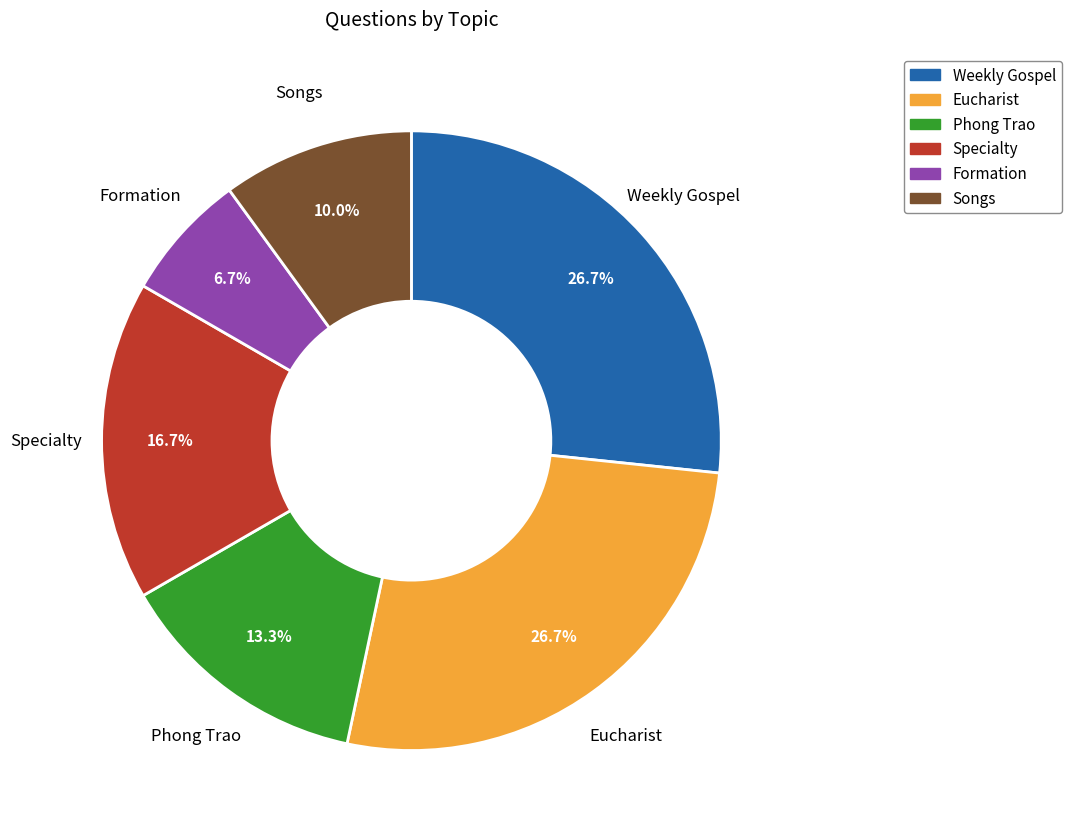

Approximately how many times larger is the value at Phong Trao compared to Weekly Gospel?

0.5